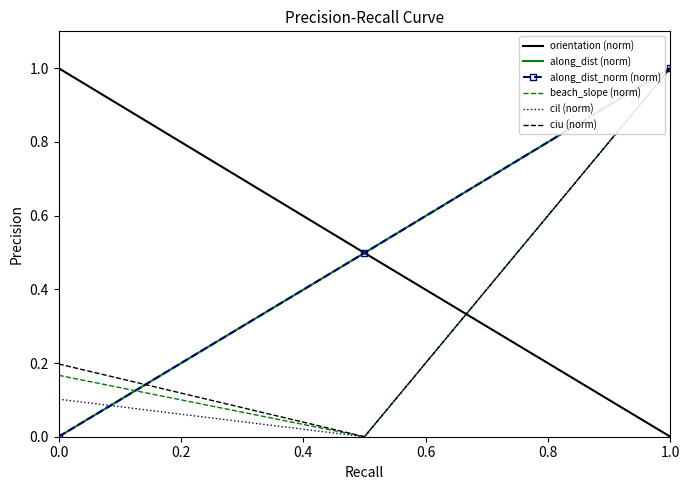

How many distinct data groups are displayed?

6